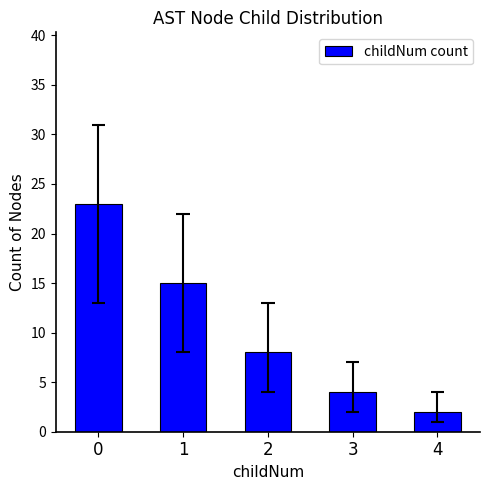

What is the approximate value at 3, to the nearest 5?

5